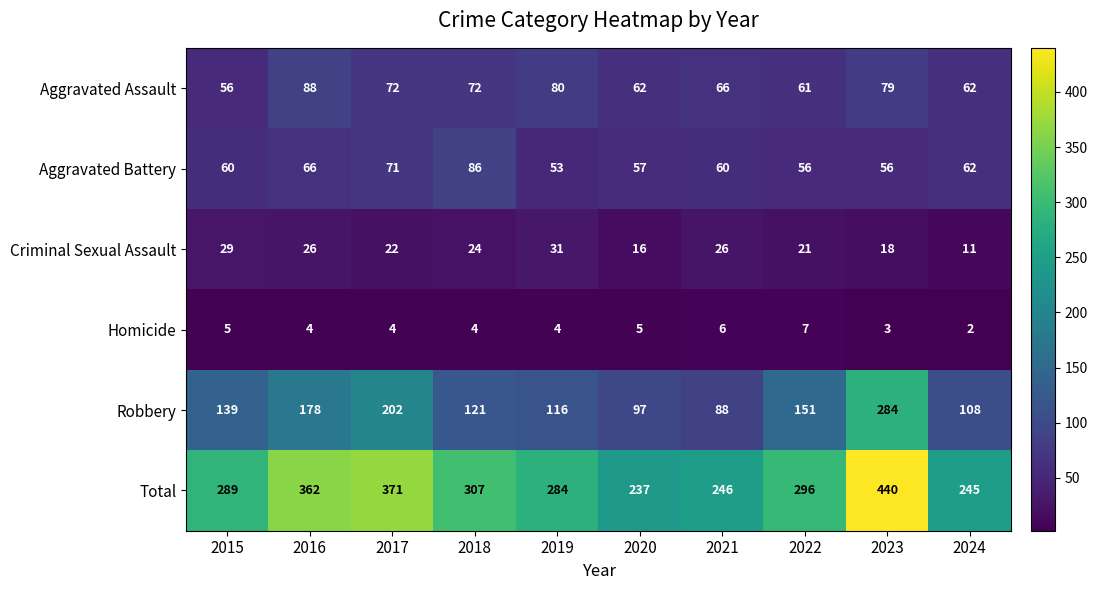

How many categories are shown in the chart?

10